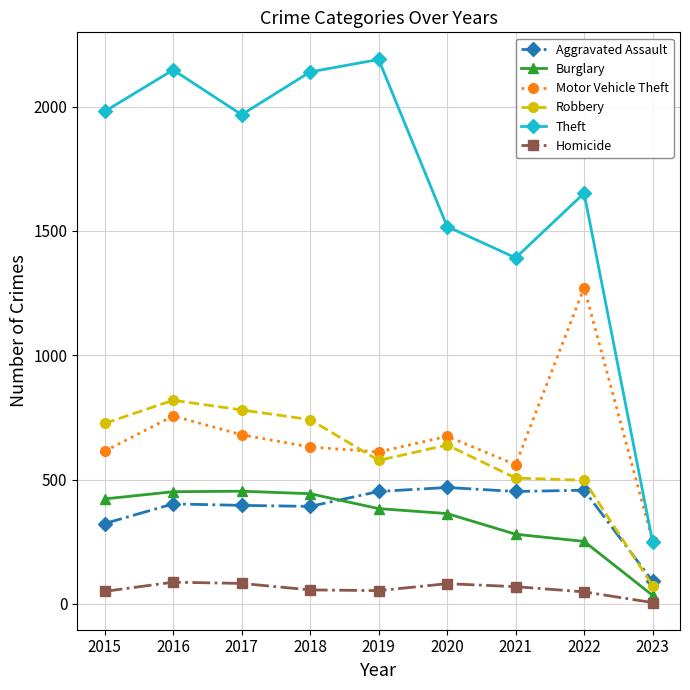

At which category is the sum across all series the highest?

2016